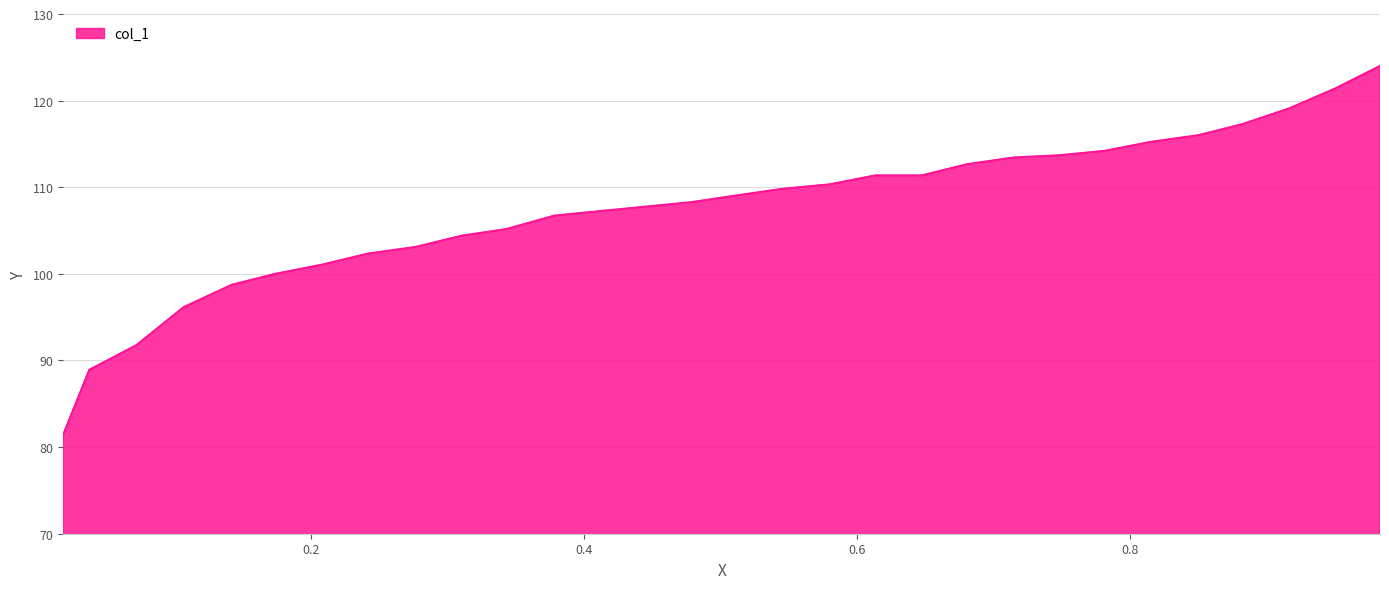

What is the difference between the maximum and minimum values?

42.6